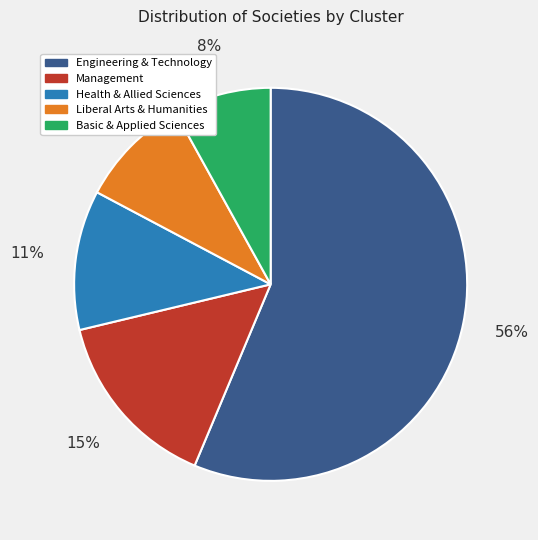

How many slices are in this pie chart?

5